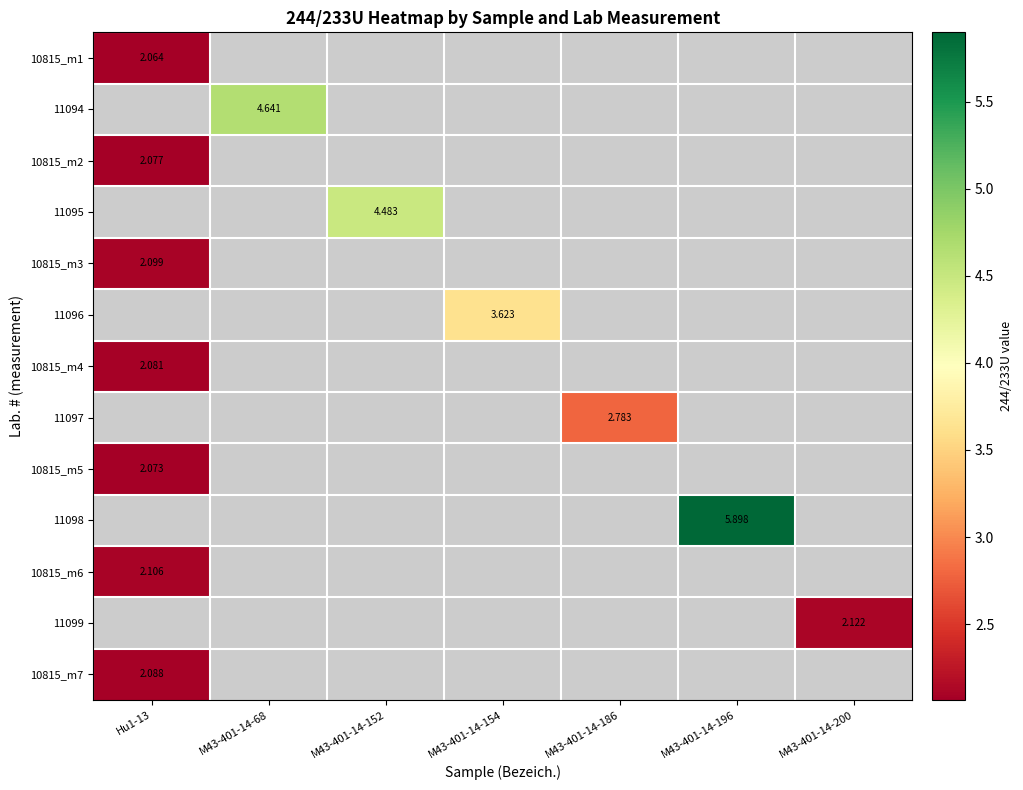

Which category has the highest value across all series?

M43-401-14-196